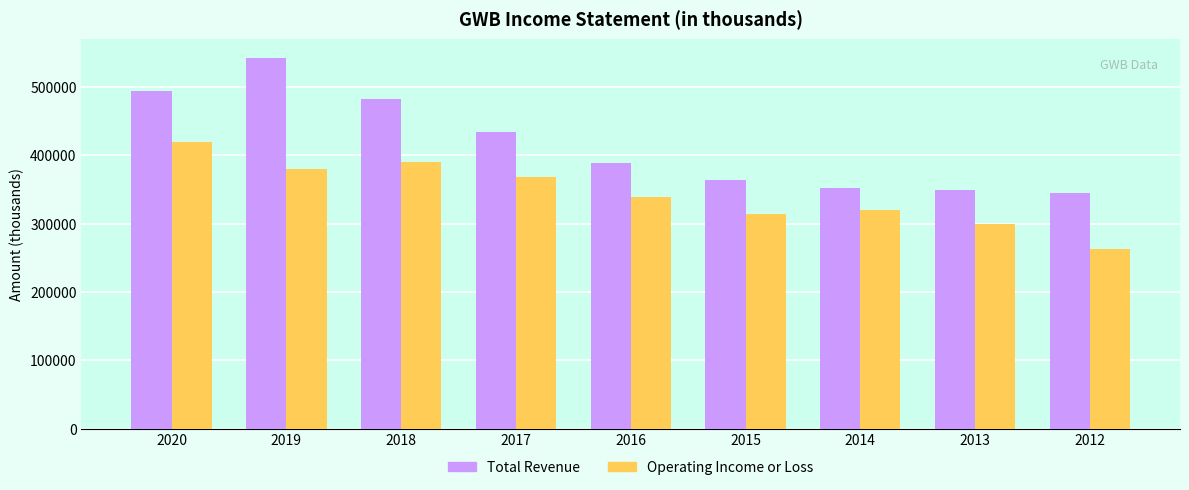

Which series has the widest spread of values?

Total Revenue